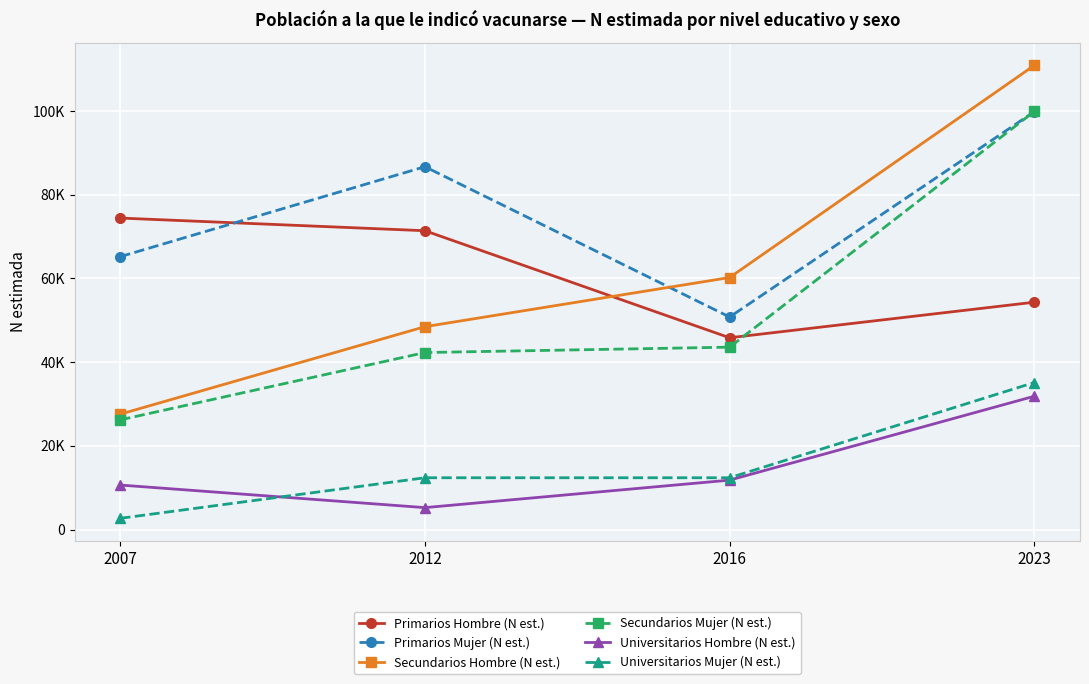

Is this an area chart (filled region under the line)?

No